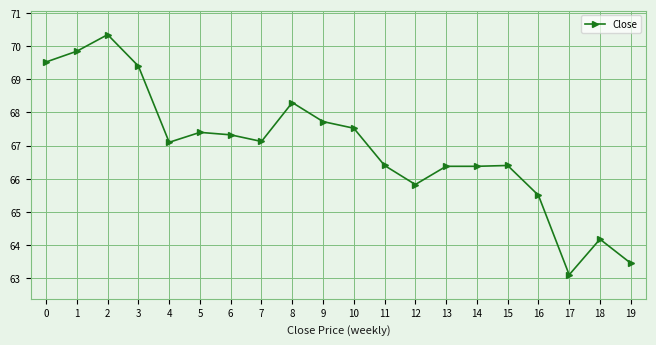

What is the value of the 18th point from the left?

63.1